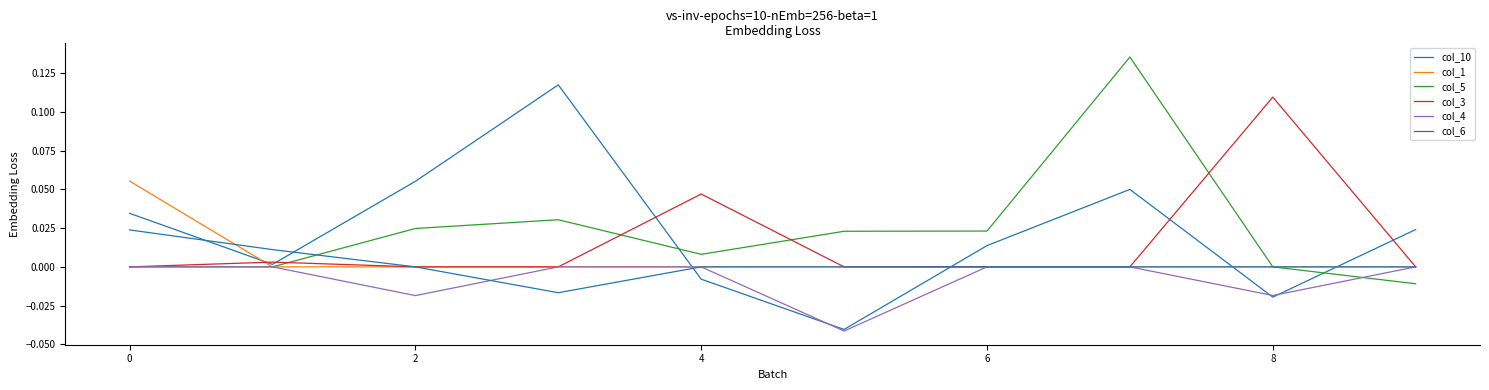

At how many categories does at least one series exceed 0?

10